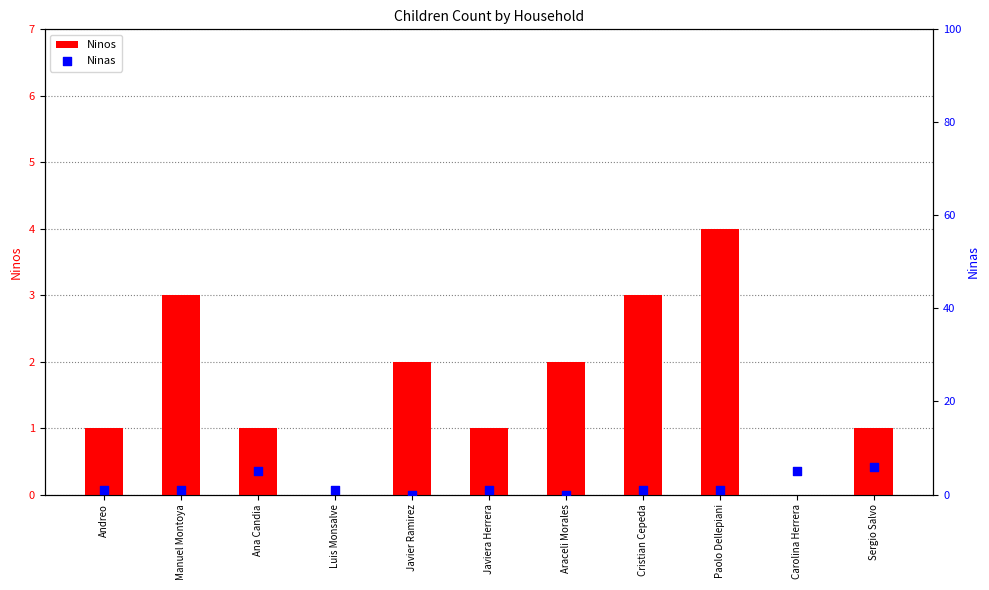

Which series contains the highest Y value?

Ninas